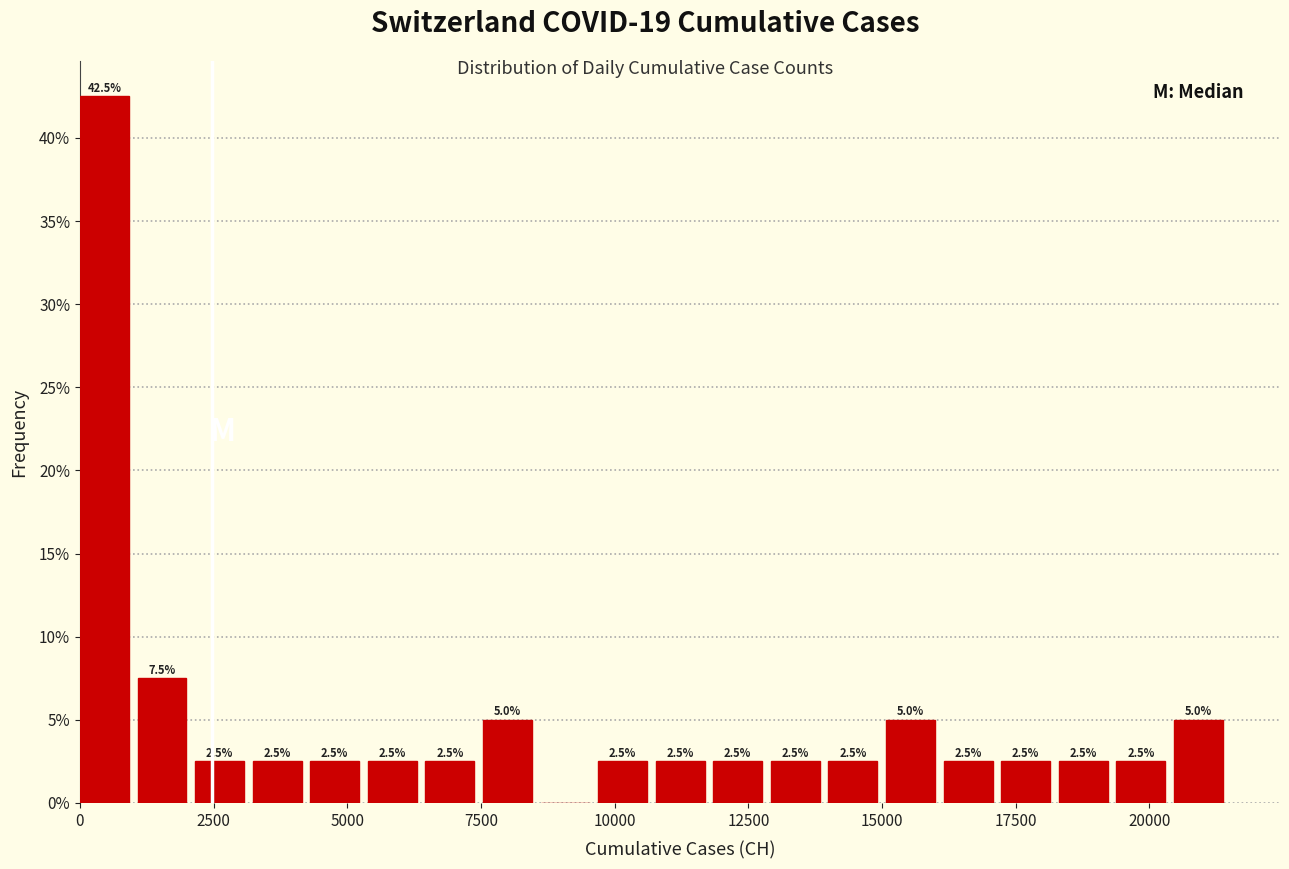

Around what value on the x-axis is the tallest bar? Give the approximate position of its centre, as read against the axis.

500